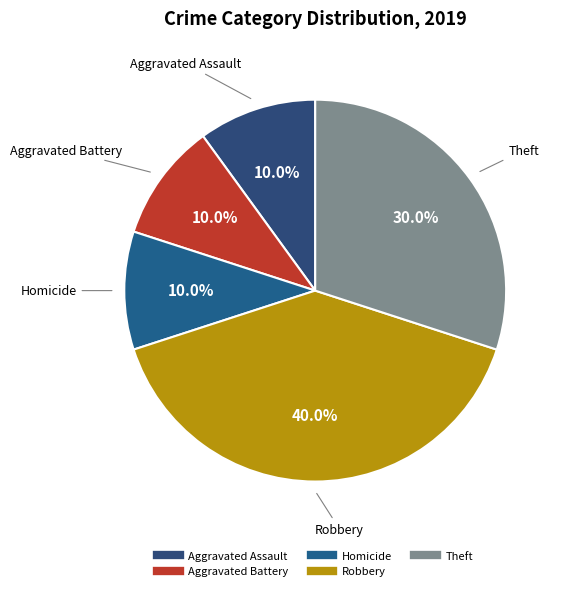

Does any single category account for the majority?

No